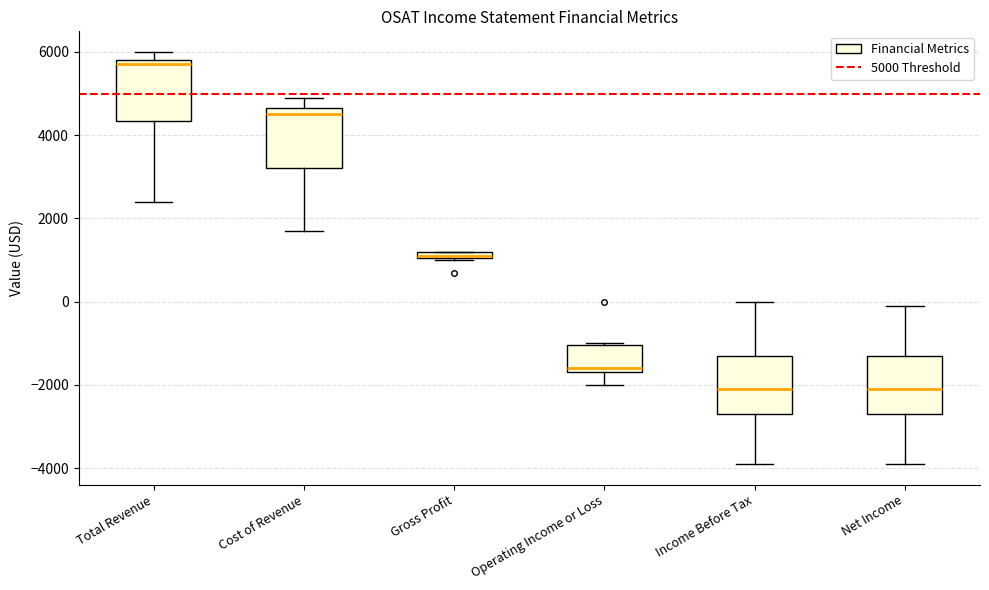

Where does the median line of the box for Net Income sit on the y-axis? The values are not printed on the chart, so give them approximately, as read against the axis.

-2000